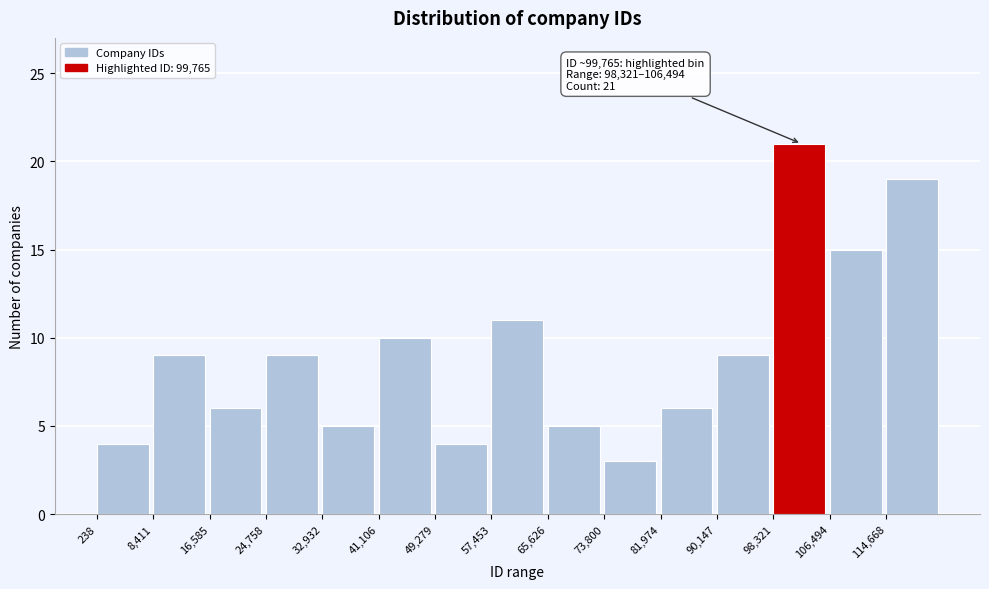

Over which range of the x-axis is the bar tallest?

98000 to 106000